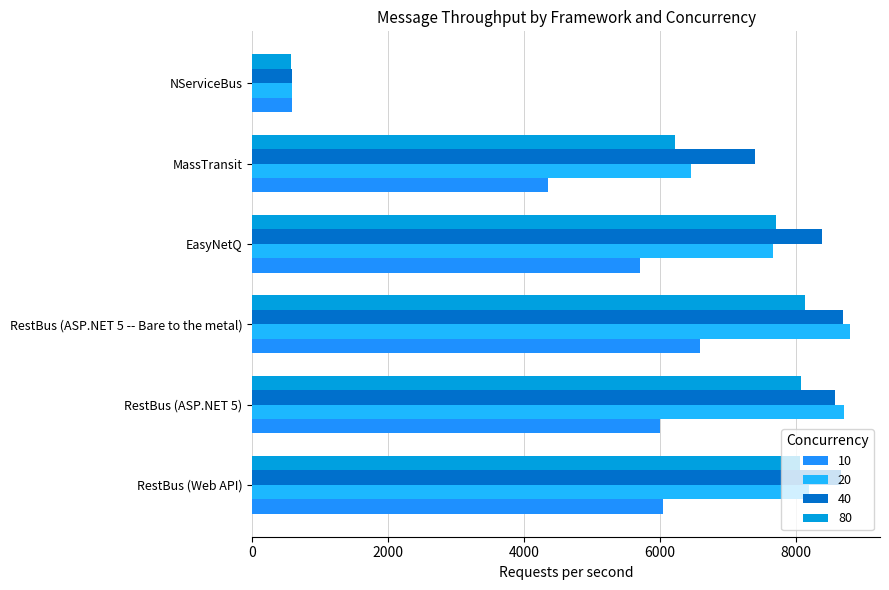

Read the 40 value at RestBus (ASP.NET 5 -- Bare to the metal).

8693.8